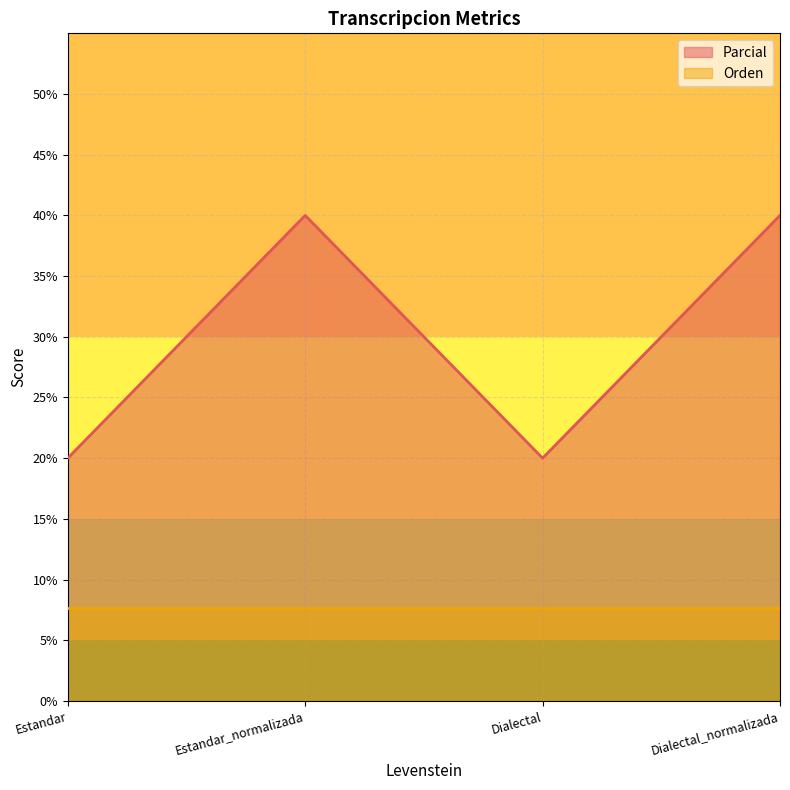

At which category does the chart reach its minimum across all series?

Estandar